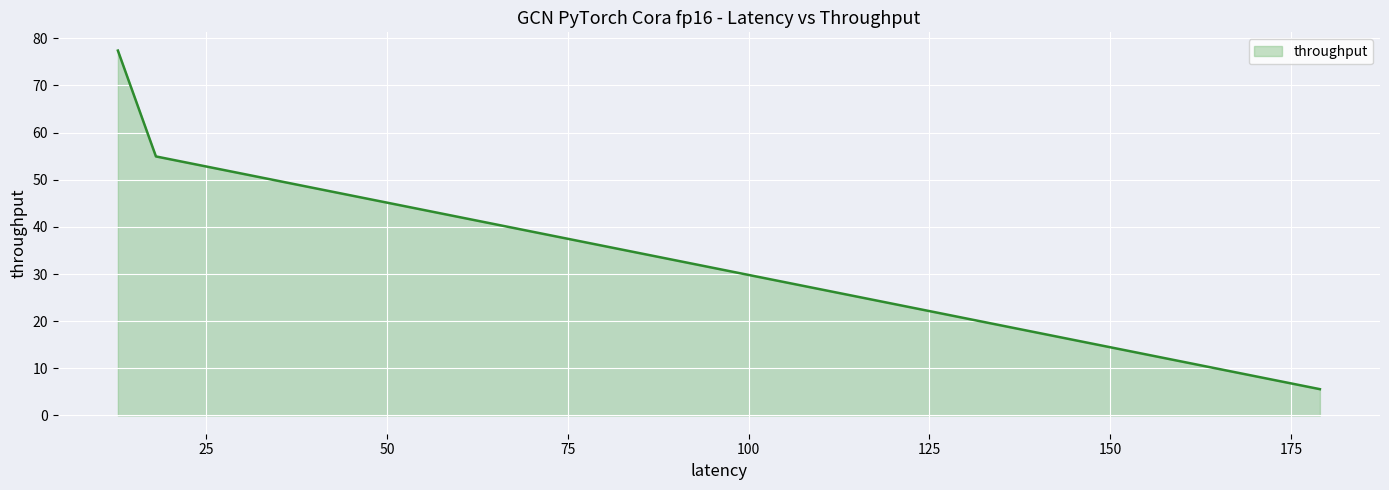

What is the smallest value displayed?

5.6